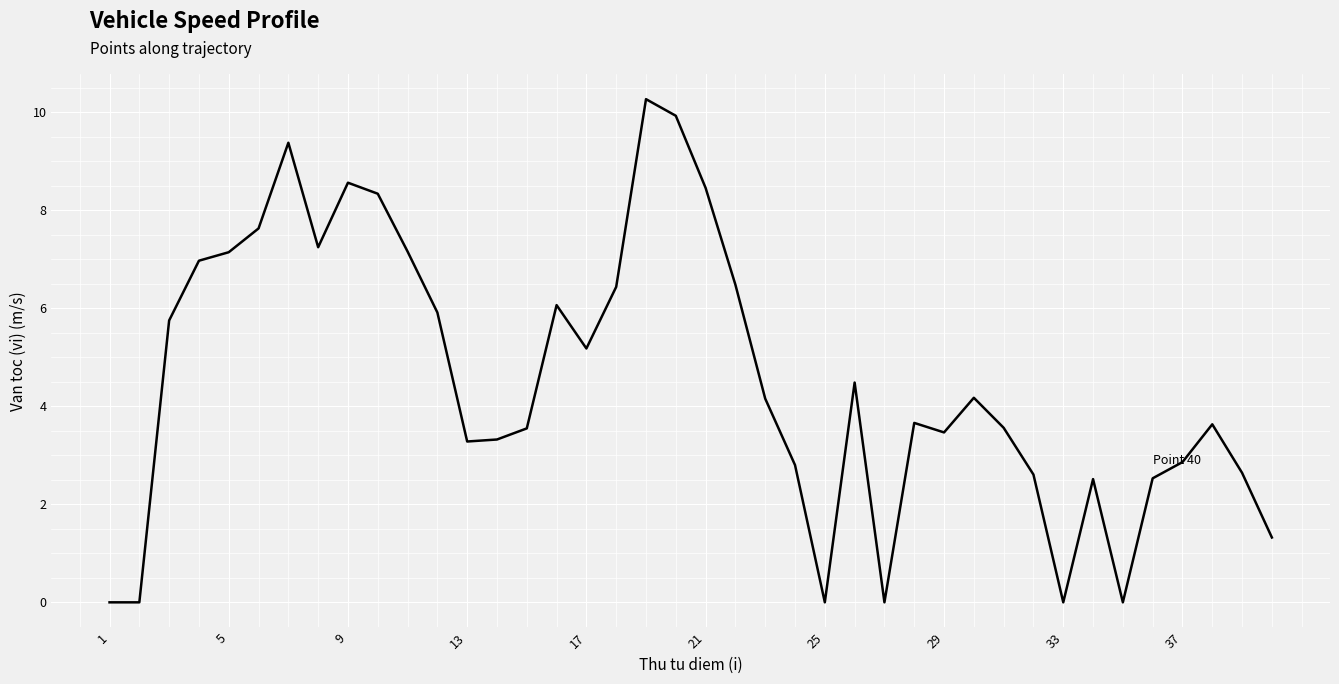

What is the maximum value shown in the chart?

10.3